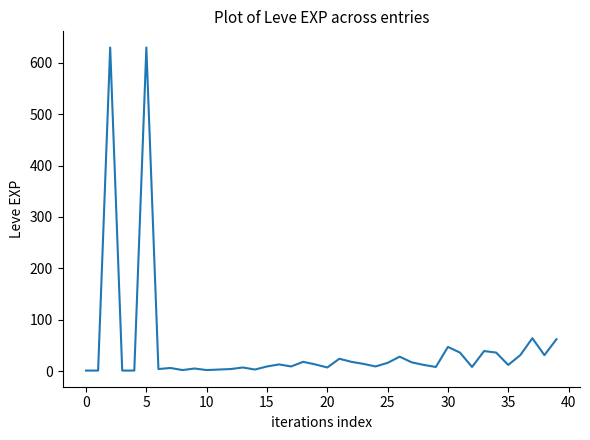

What is the difference between the maximum and minimum values?

629